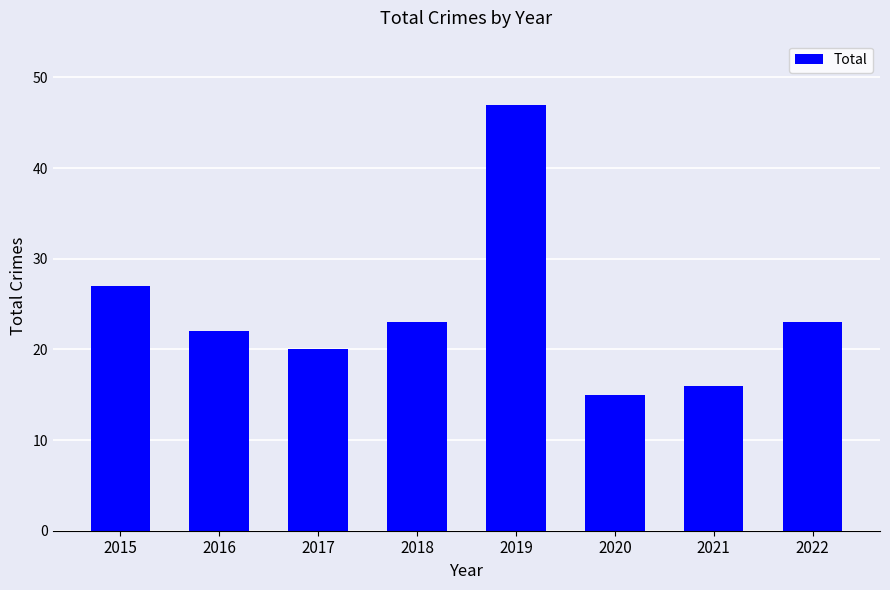

What is the difference between the maximum and minimum values?

32